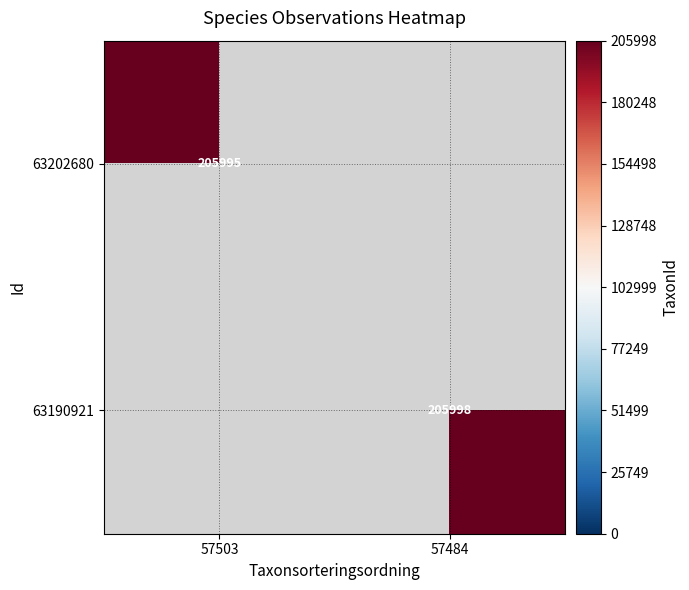

At how many categories does at least one series exceed 205996?

1